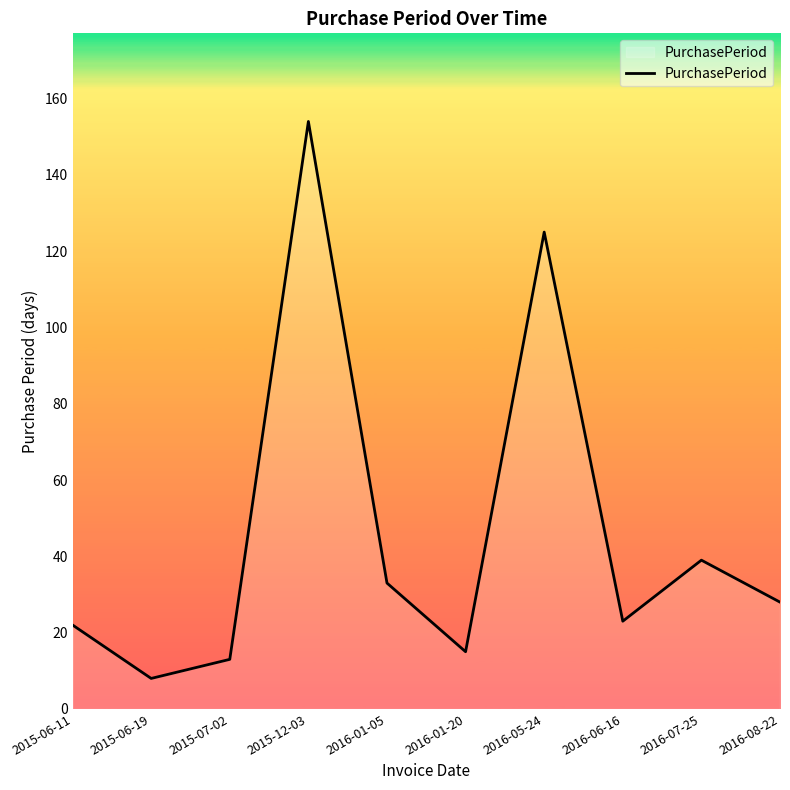

What is the sum of the values at 2015-06-11 and 2015-07-02?

35